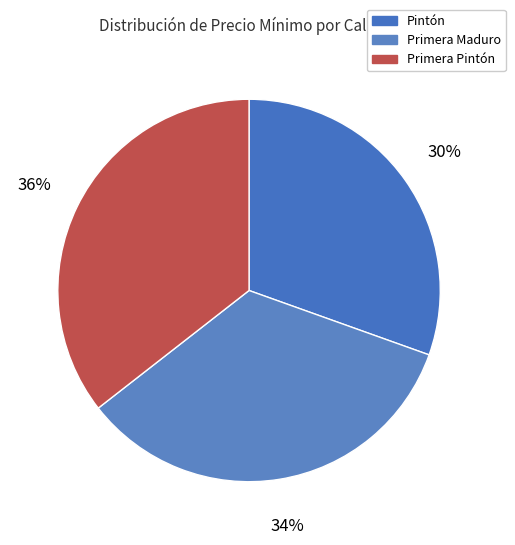

Does Pintón account for over 50% of the chart?

No